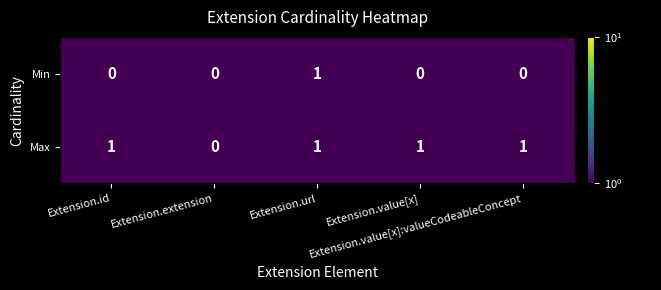

What is the total value across all series at Extension.url?

2